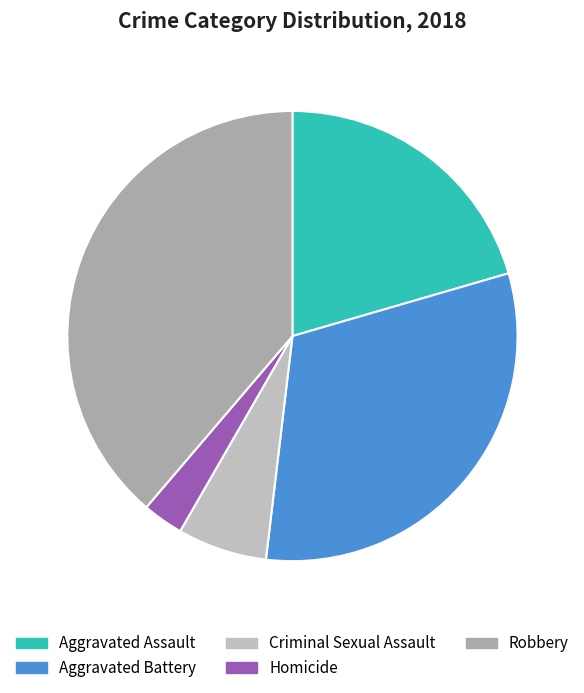

To the nearest percent, what is the combined percentage of Robbery and Aggravated Battery?

70%